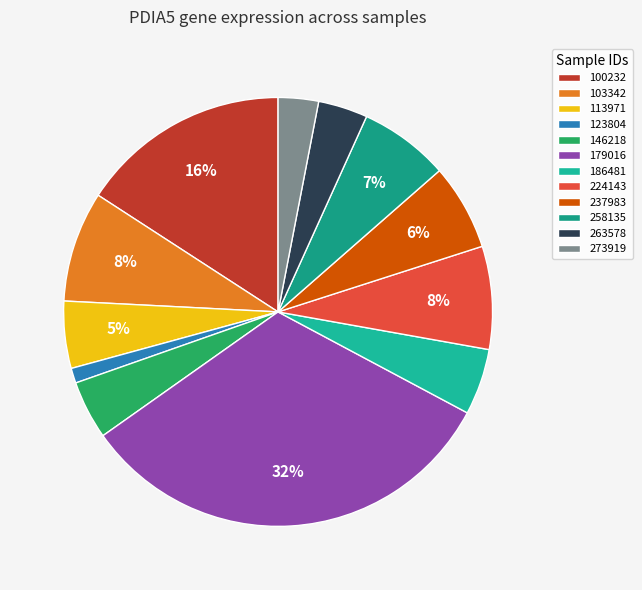

How many slices are in this pie chart?

12